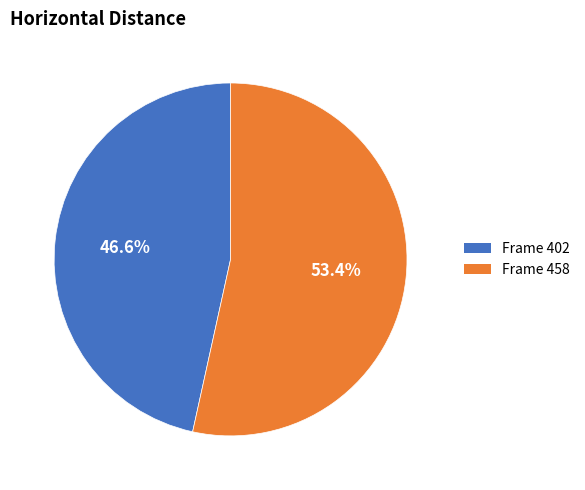

Is there any slice that represents more than half of the pie?

Yes